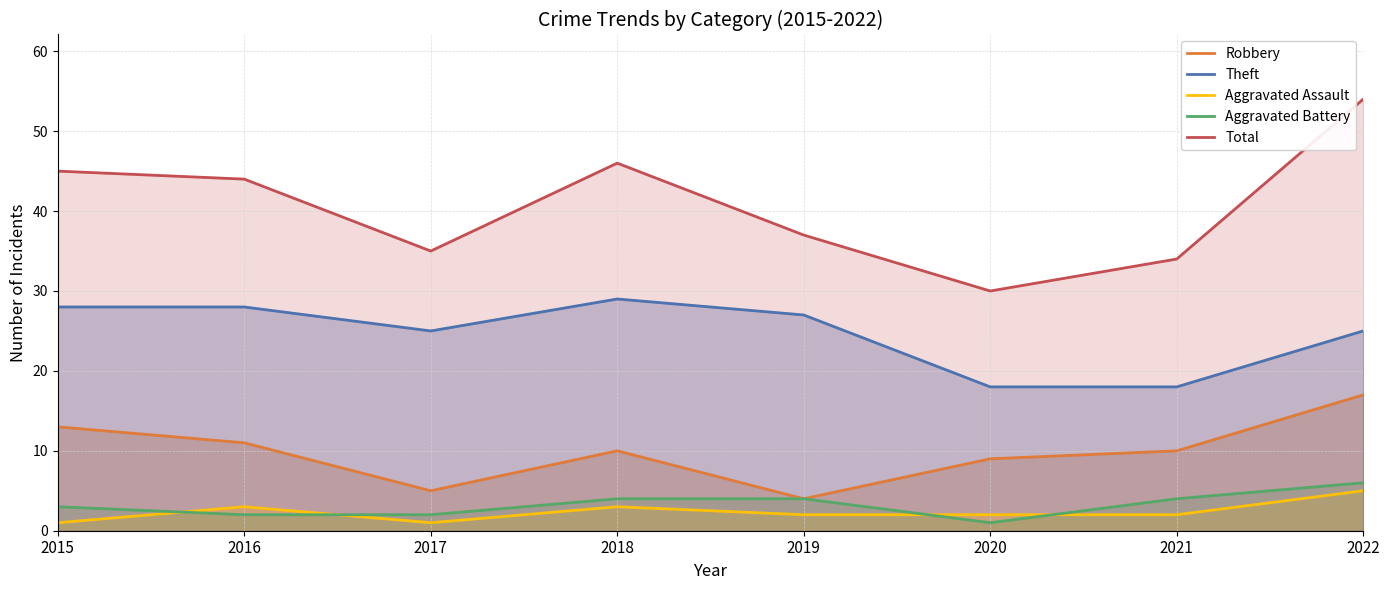

How many lines are shown in the chart?

5